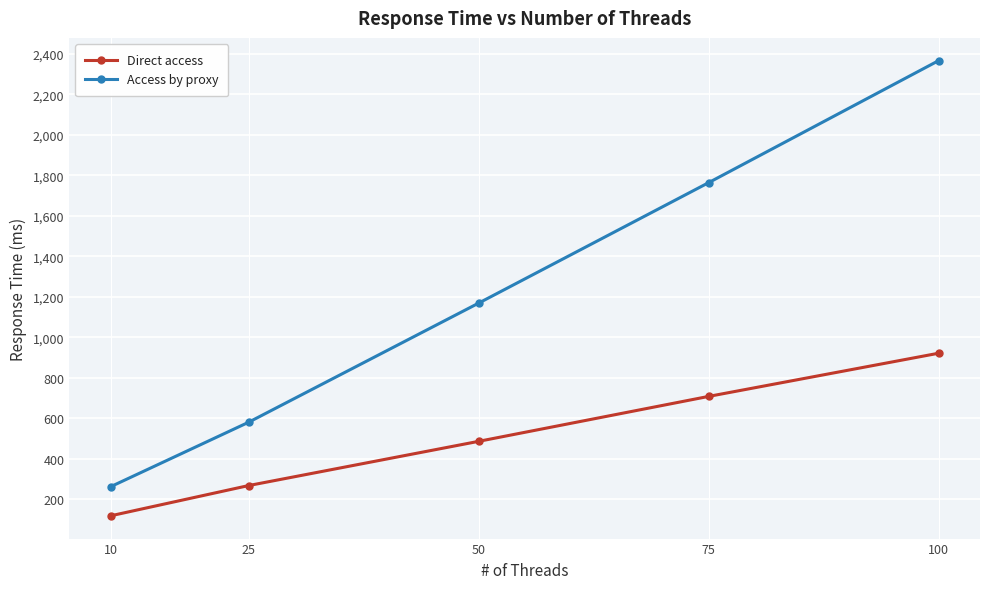

The Direct access series shows 266.8 at 25. True or false?

True